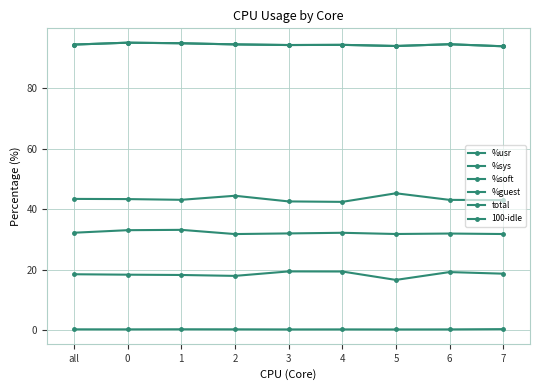

How many categories are shown in the chart?

9